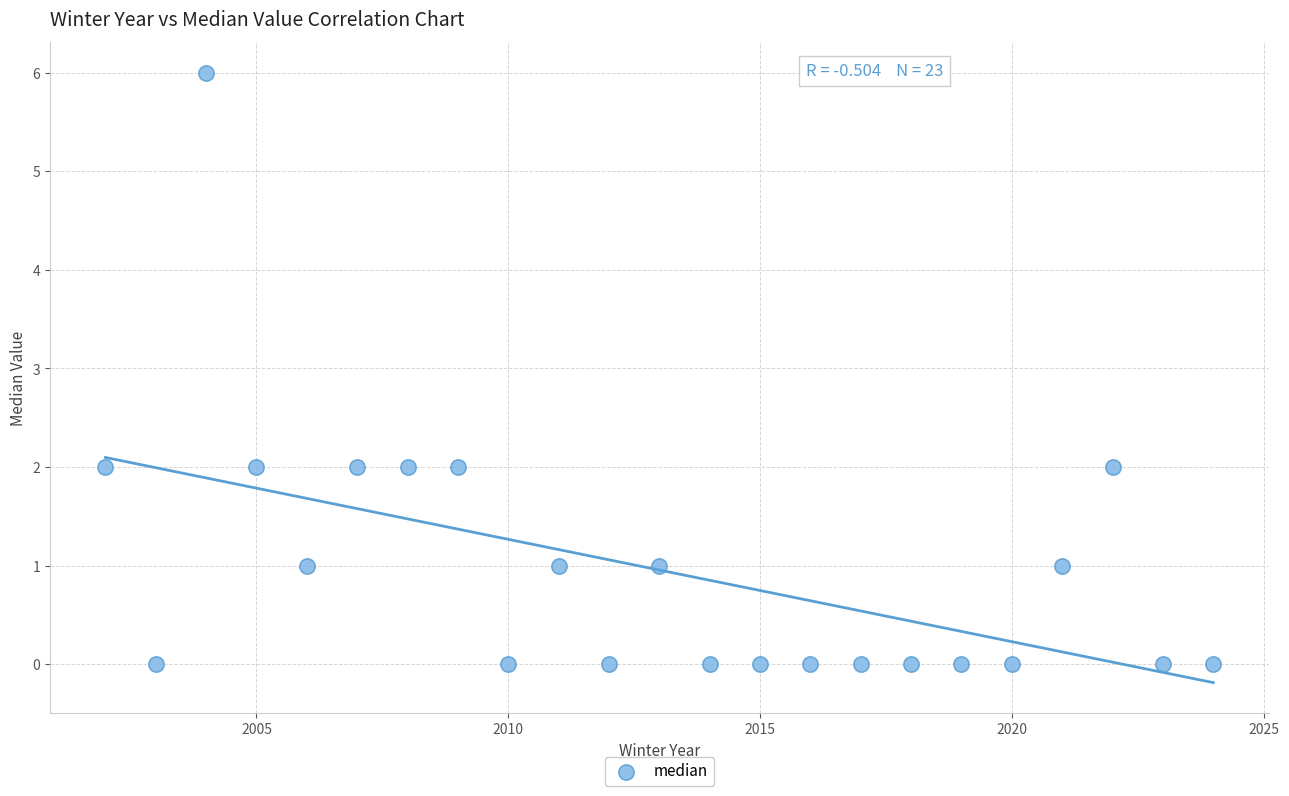

What is the range of Y values (max minus min)?

6